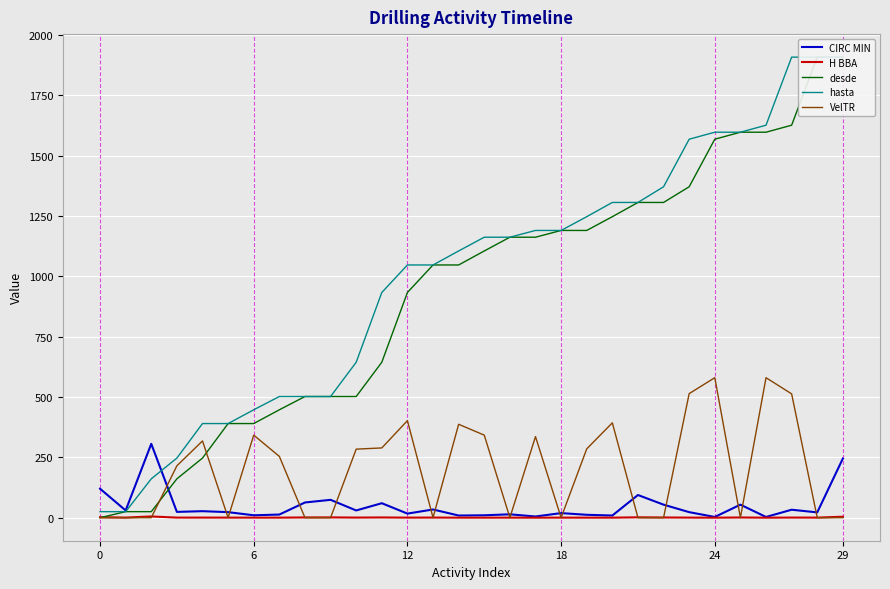

How many lines are shown in the chart?

5